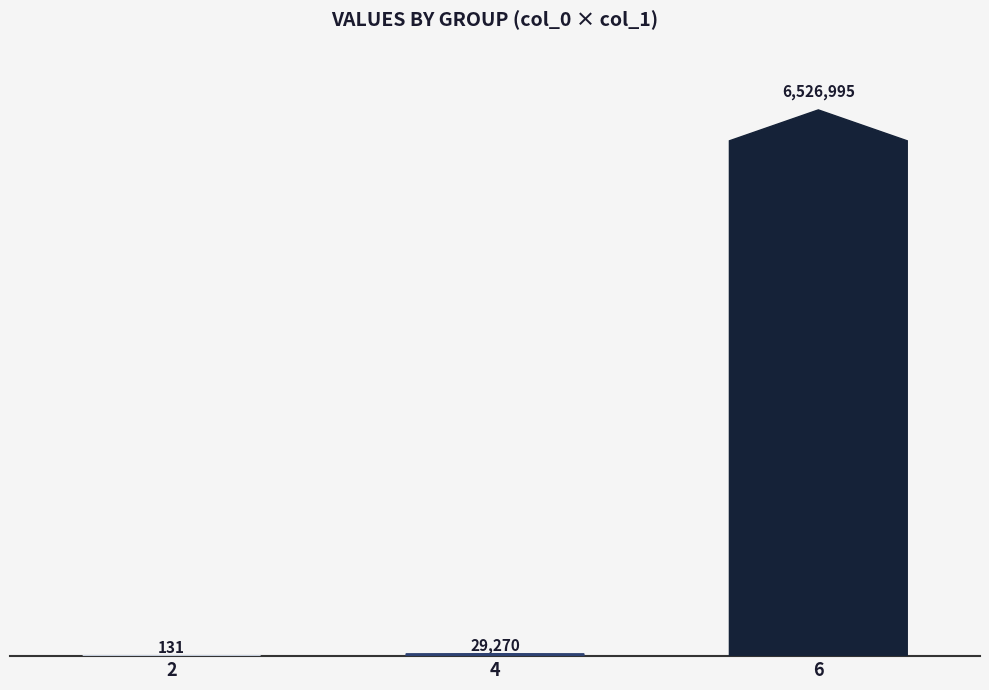

What is the greatest value displayed?

6526995